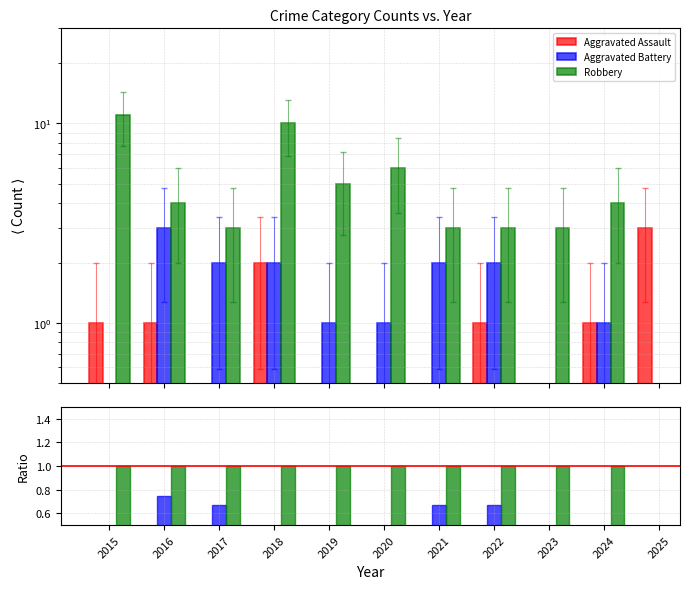

How many categories are shown in the chart?

11